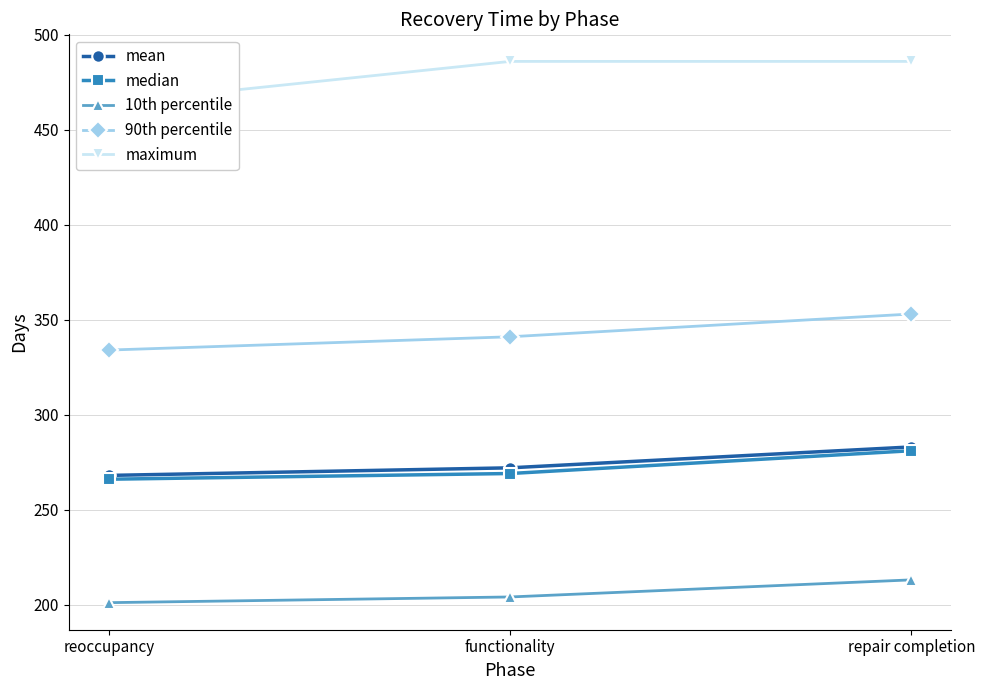

Rank the categories by median value from highest to lowest.

repair completion, functionality, reoccupancy